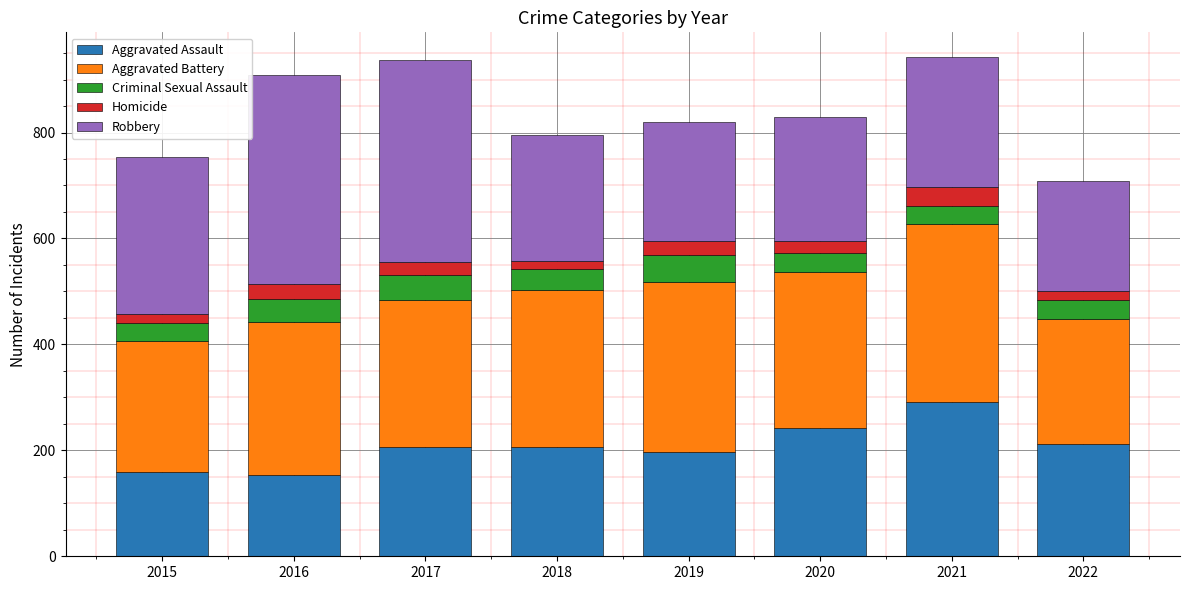

Is it true that Aggravated Assault equals 133 at 2018?

False